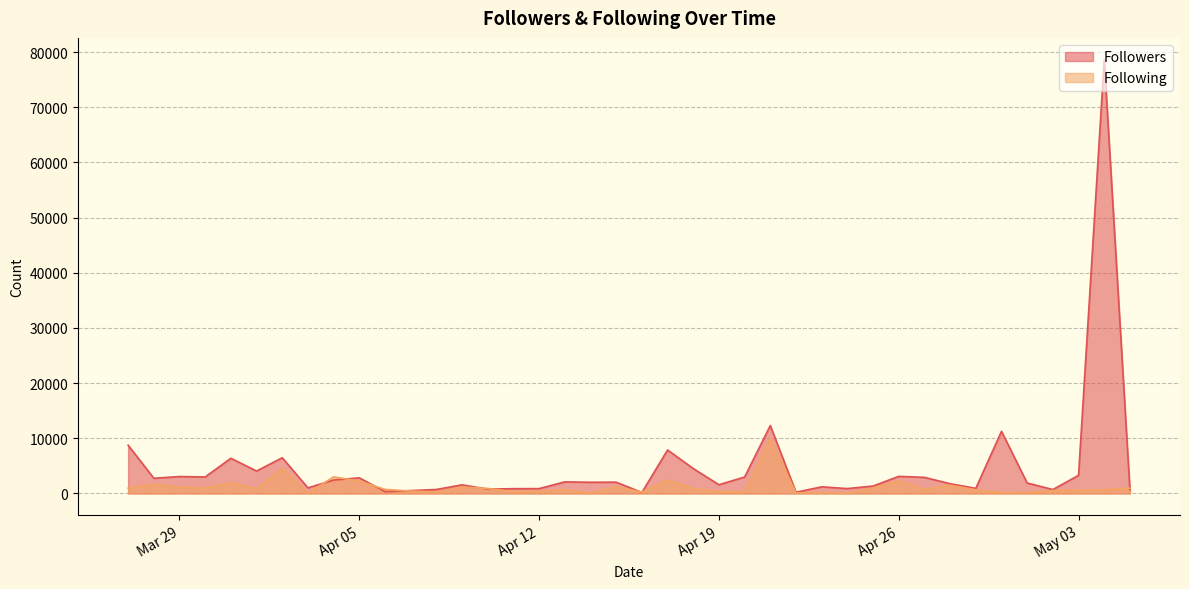

What is the value of the Following point at the 31st from the left?

2275.0